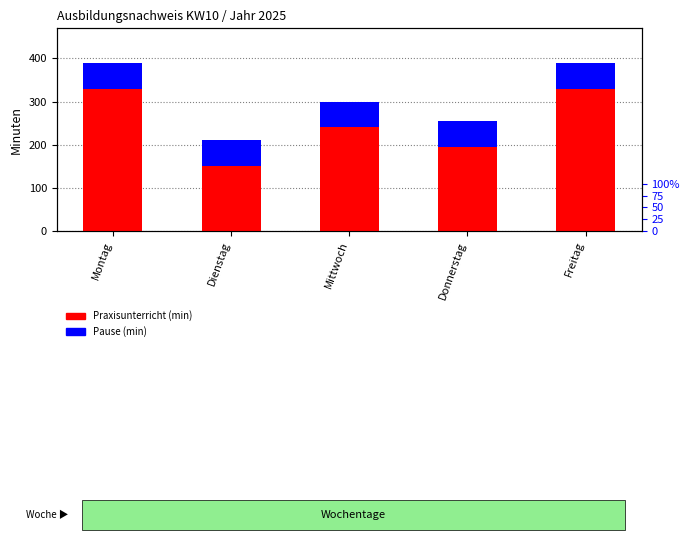

Read the Praxisunterricht (min) value at Dienstag.

150